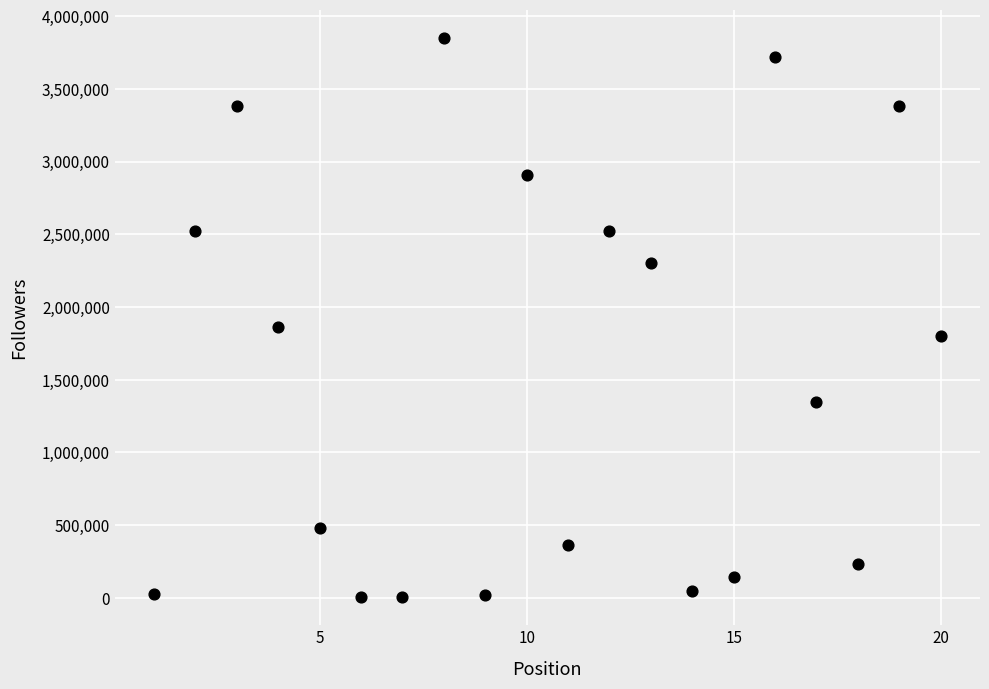

What is the range of Y values (max minus min)?

3846986